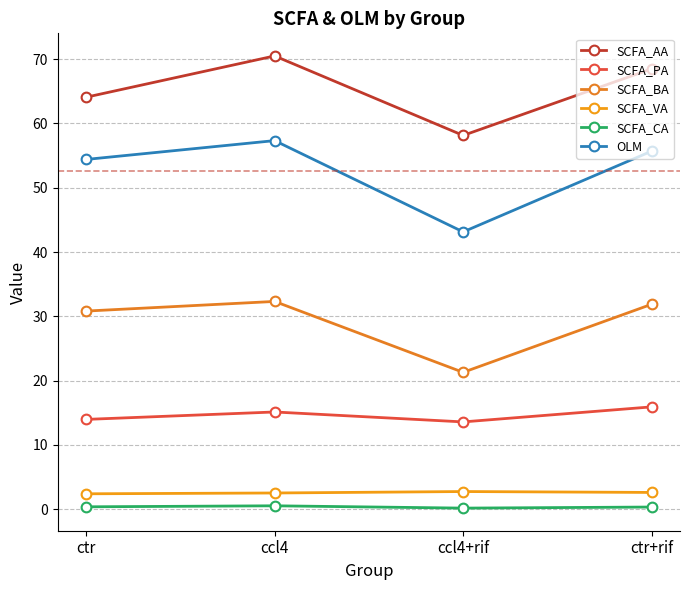

Rank the series at ctr+rif from lowest to highest value.

SCFA_CA, SCFA_VA, SCFA_PA, SCFA_BA, OLM, SCFA_AA